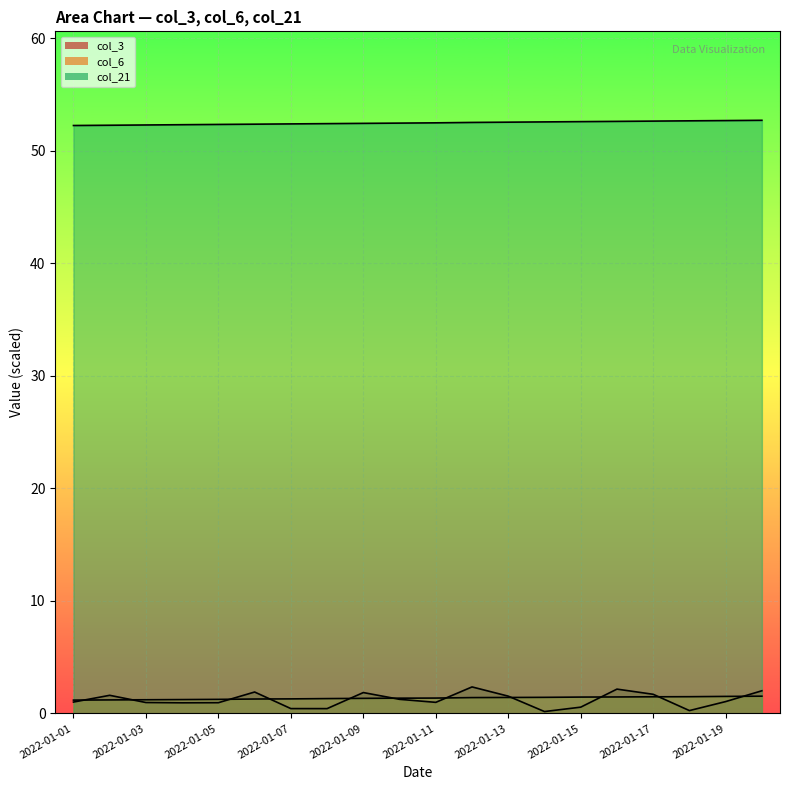

How many times do col_6_line and col_3_line cross each other?

11